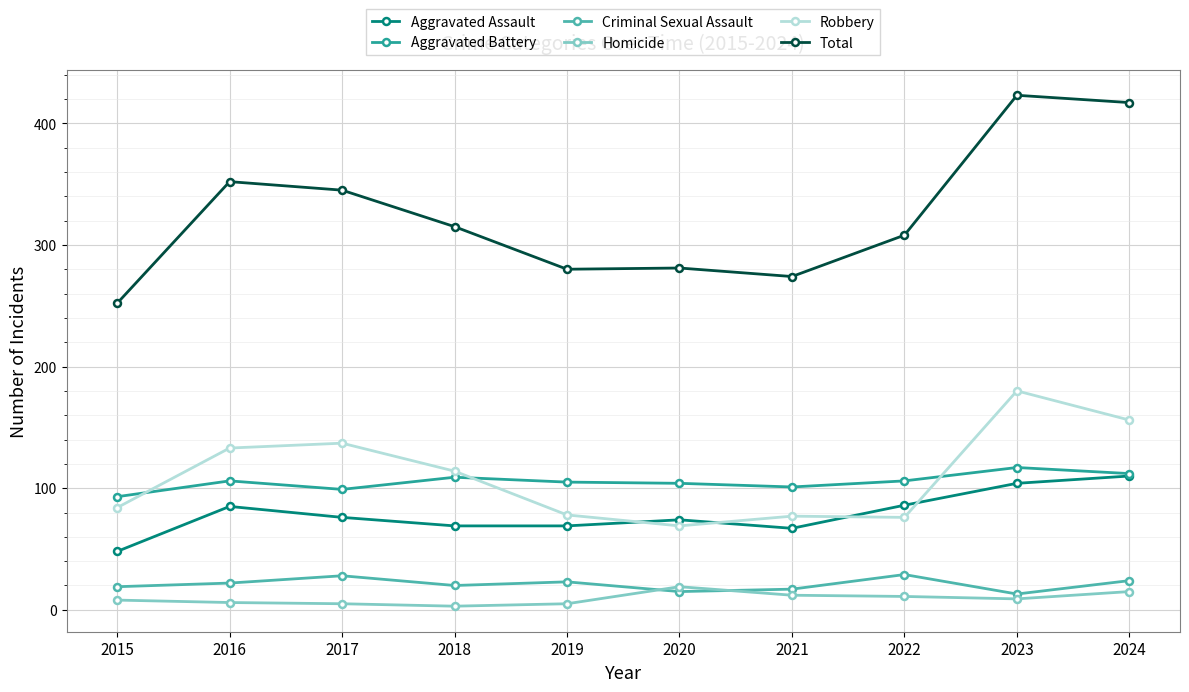

In Robbery, how many points are lower than both neighbors (excluding endpoints)?

2